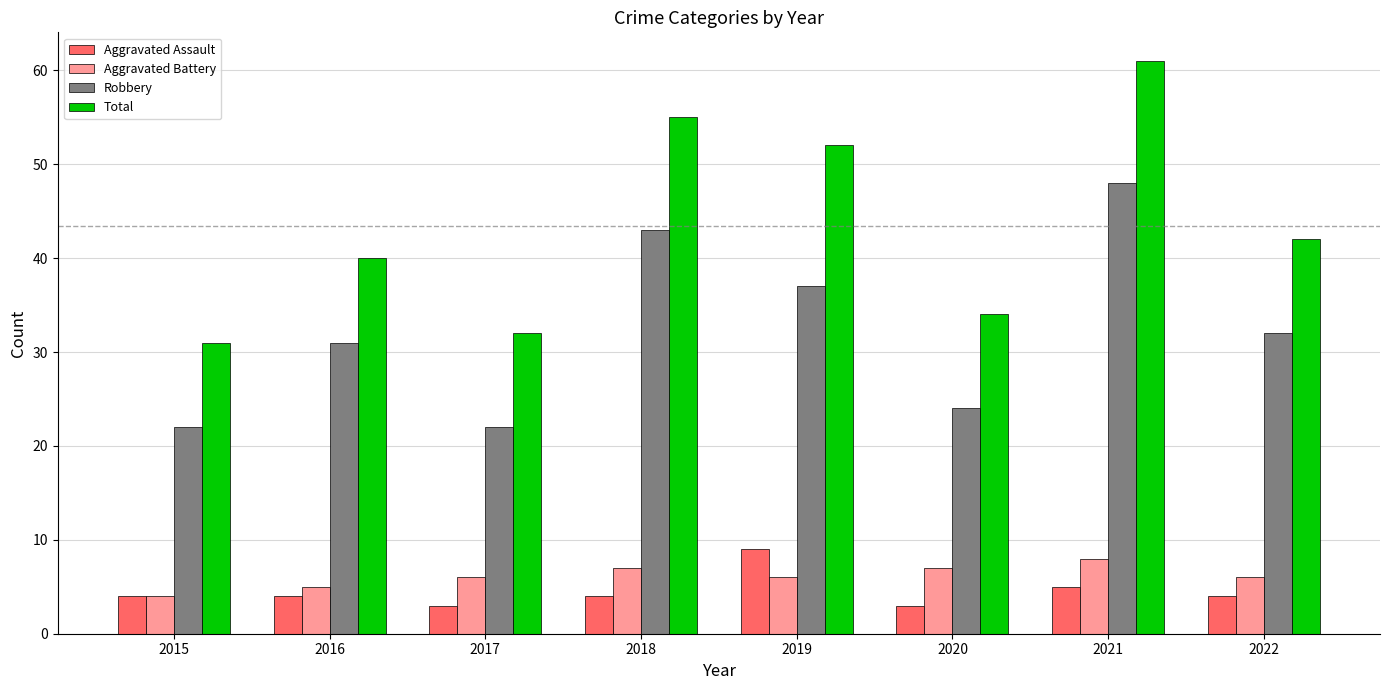

What is the difference between the highest and lowest values at 2015?

27